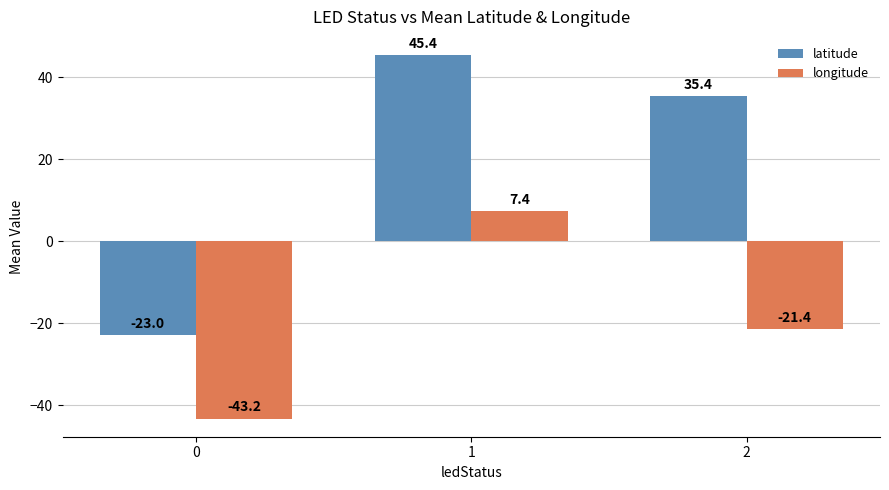

At which category is the sum across all series the highest?

1